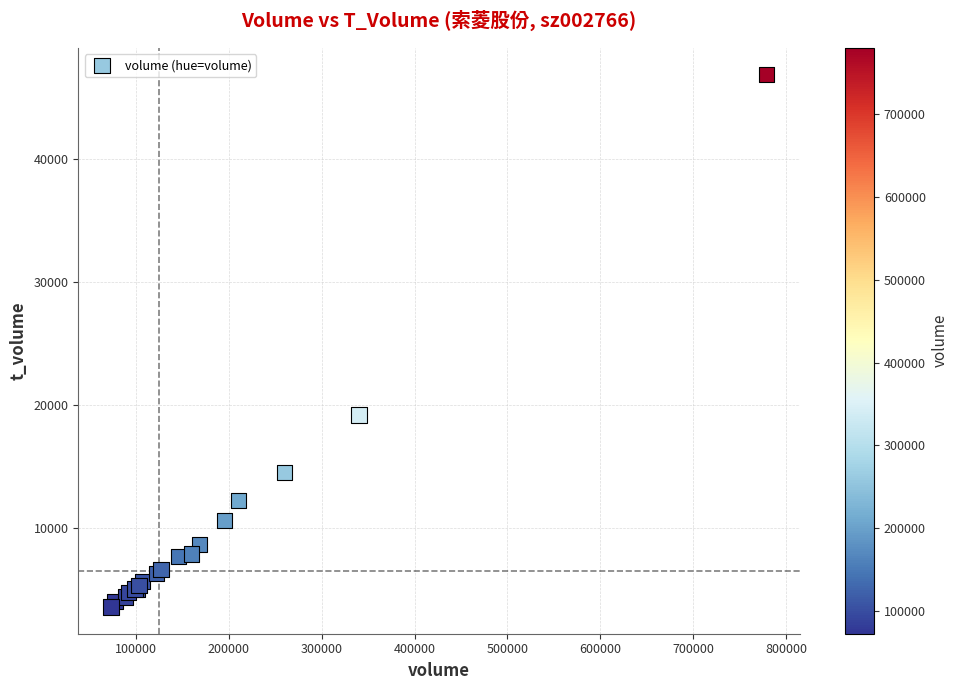

What Y value in the scatter plot is closest to 25232?

19188